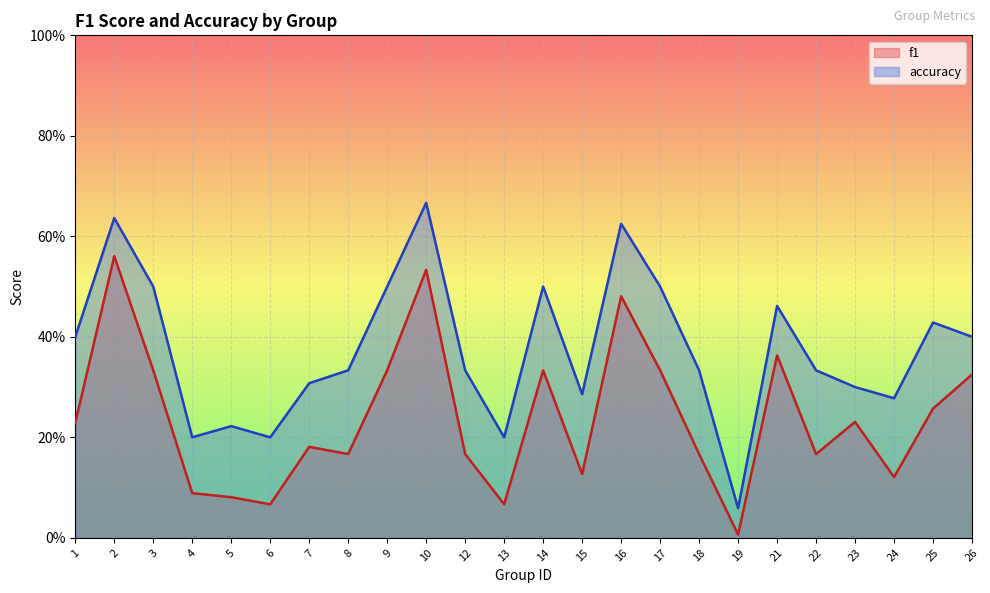

At which label does accuracy reach its peak?

10